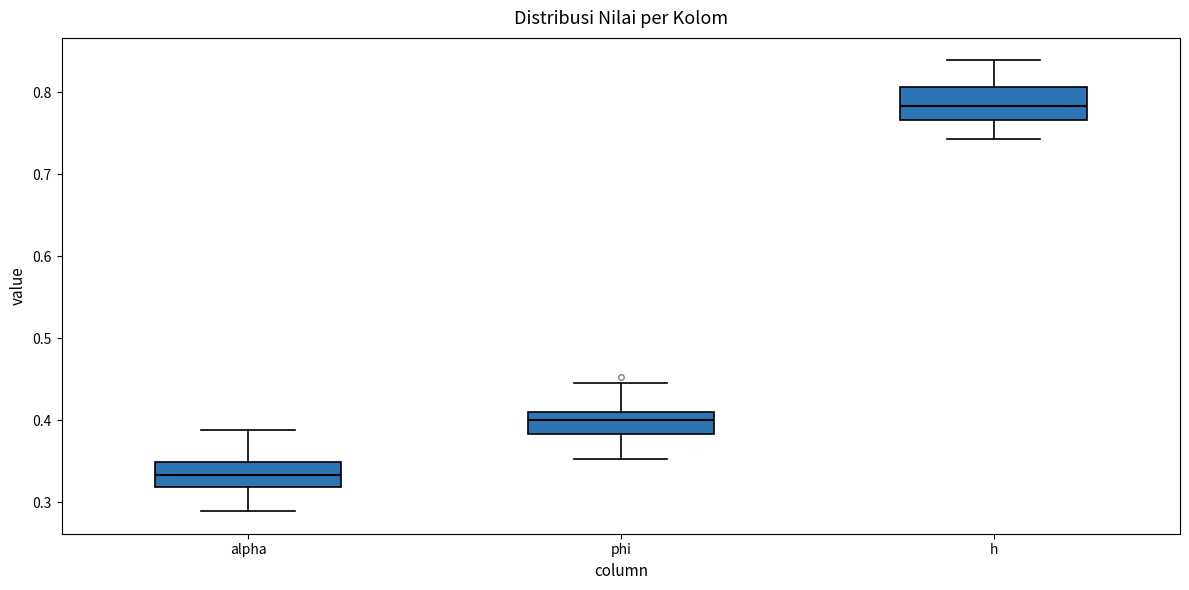

Reading left to right, read every box against the y-axis: the position of its median line, the range the box covers, and the ends of its whiskers. The values are not printed on the chart, so give them approximately, as read against the axis.

alpha: median 0.33, box 0.32 to 0.35, whiskers 0.29 to 0.39
phi: median 0.40, box 0.38 to 0.41, whiskers 0.35 to 0.45
h: median 0.78, box 0.77 to 0.81, whiskers 0.74 to 0.84